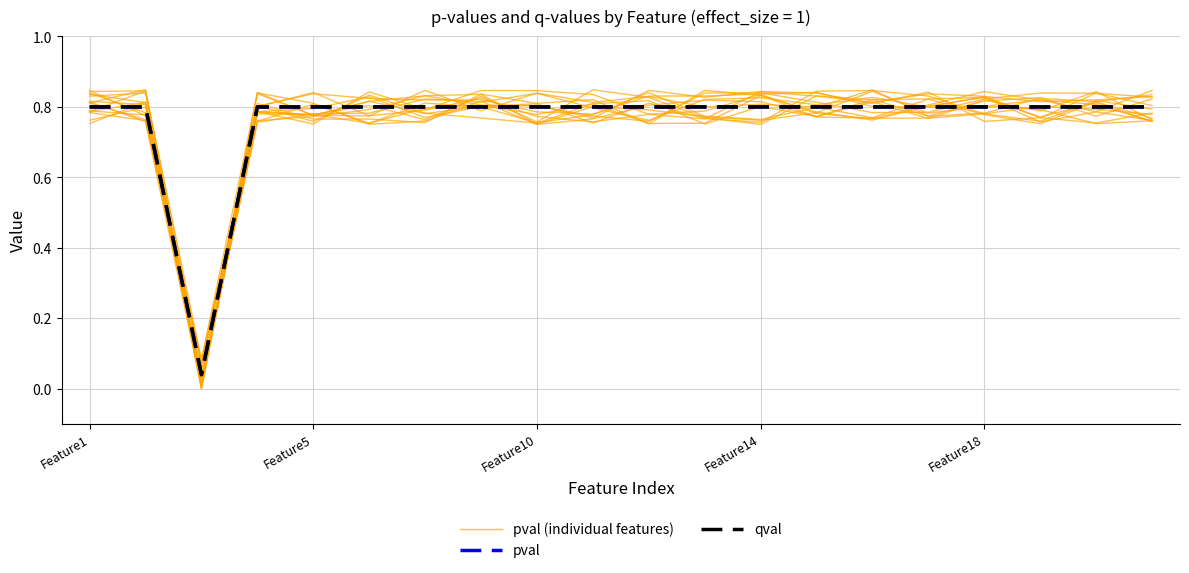

At which category does the chart reach its peak across all series?

11